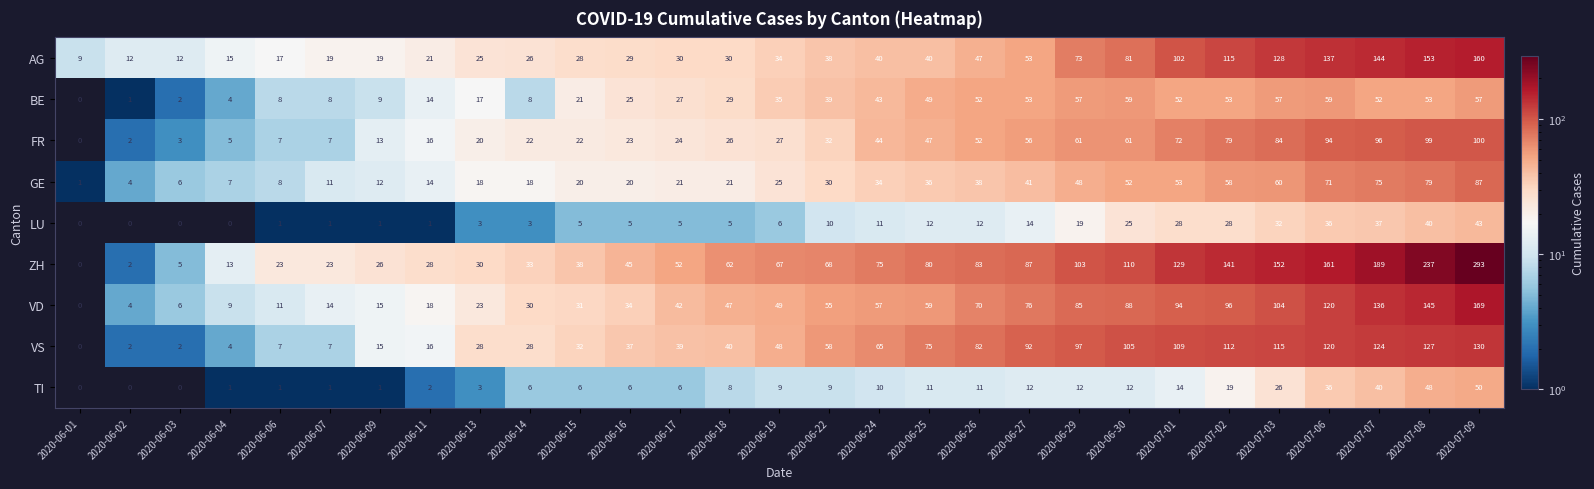

At 2020-07-08, list the series in order from largest to smallest.

ZH, AG, VD, VS, FR, GE, BE, TI, LU